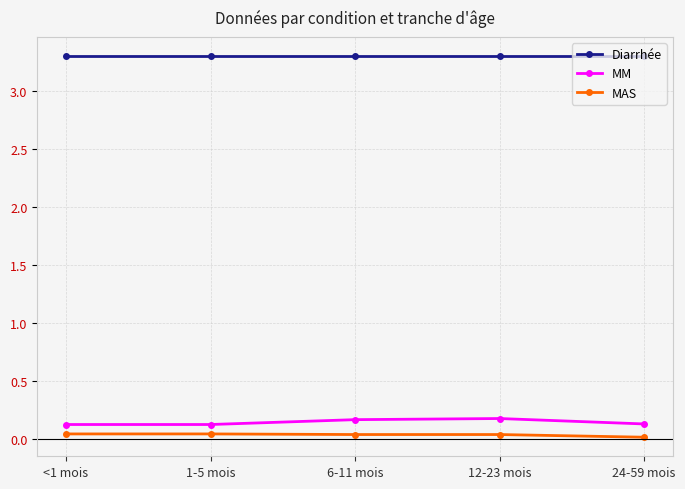

What is the minimum value for Diarrhée?

3.3